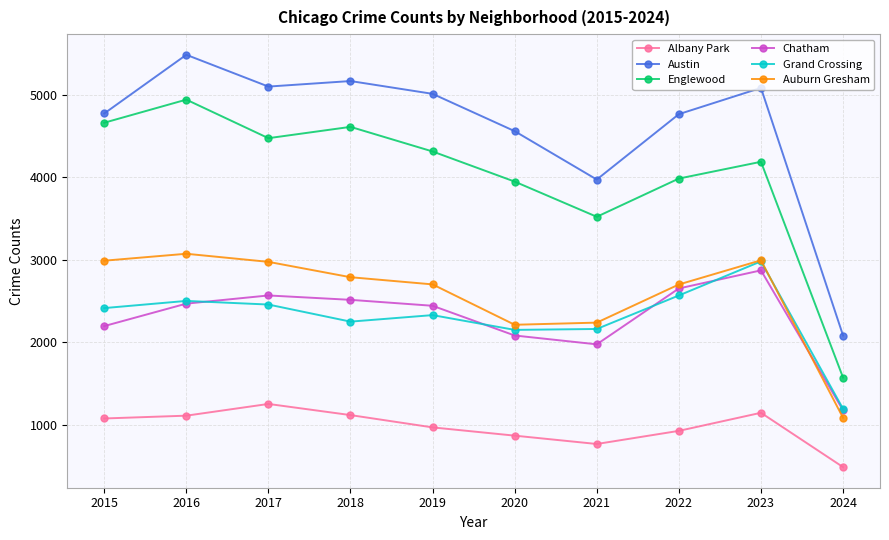

The Auburn Gresham series shows 744 at 2024. True or false?

False